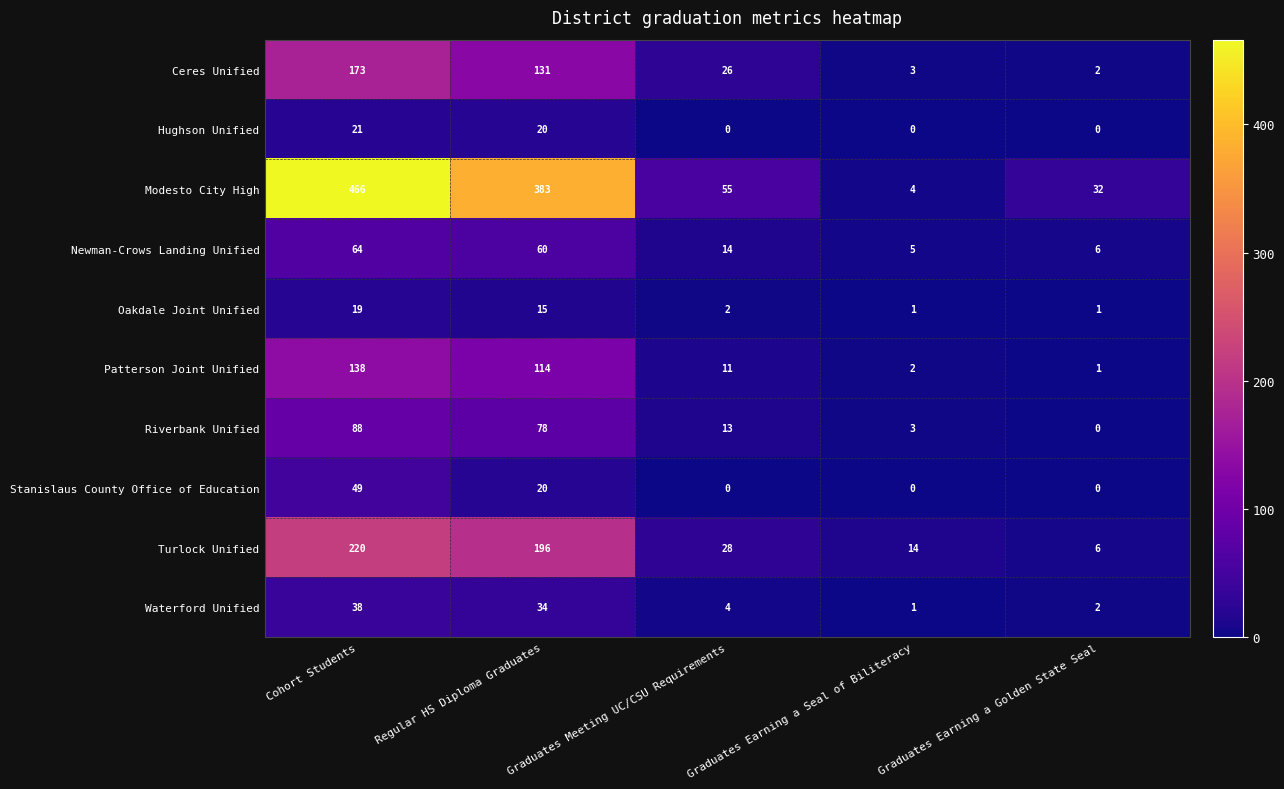

What is the highest value of the Hughson Unified series?

21